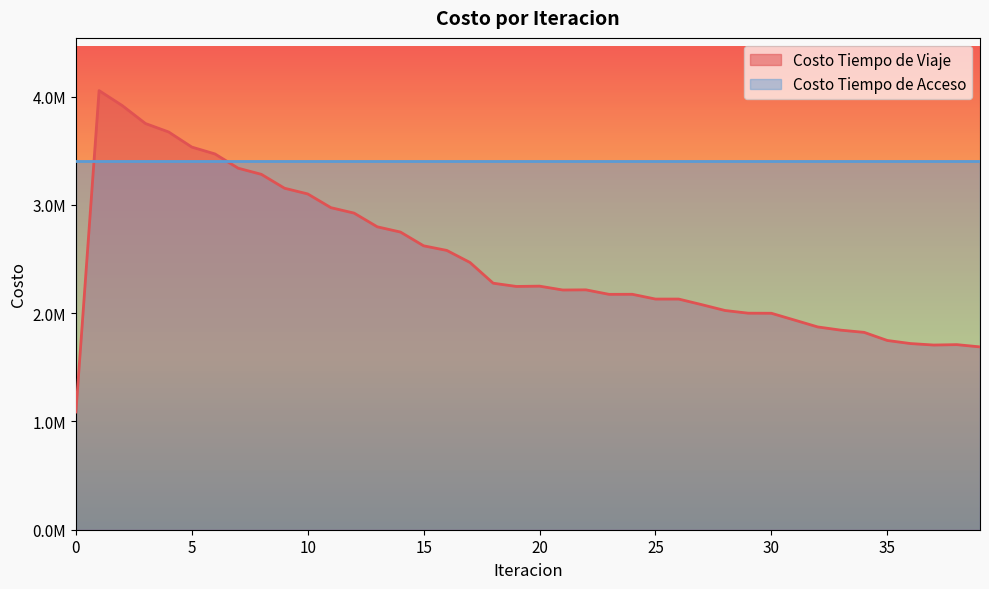

What is the smallest value displayed?

1087344.3